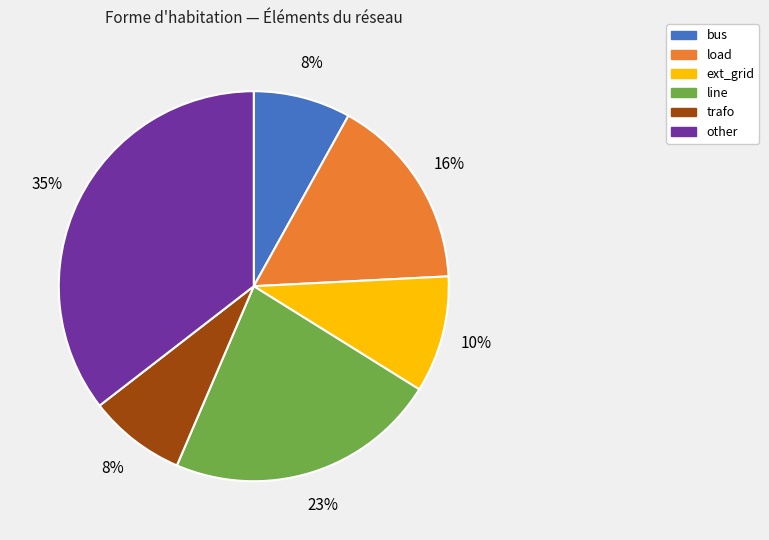

Between line and ext_grid, which is larger?

line